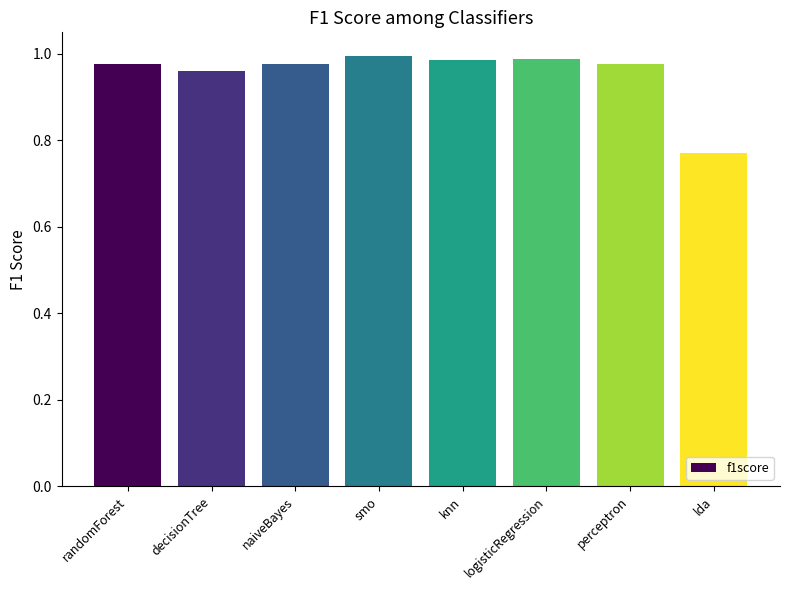

How many categories are shown in the chart?

8